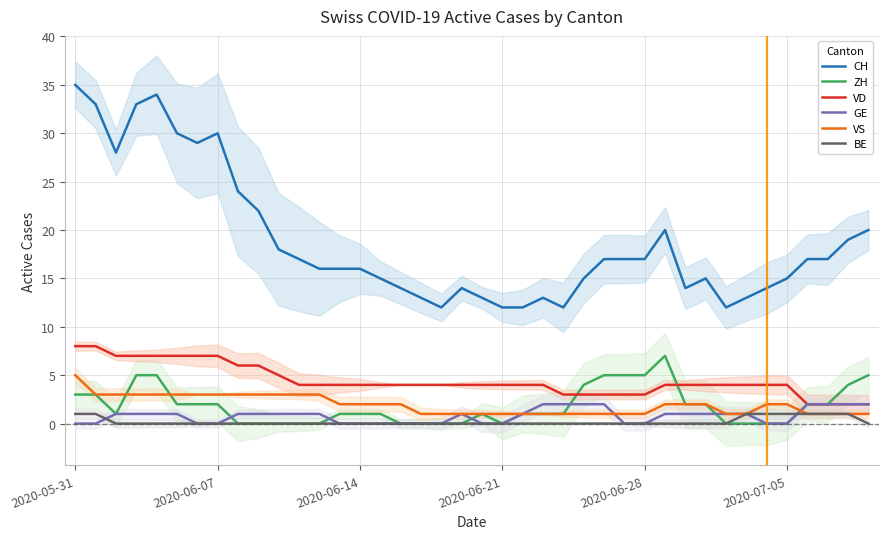

Is it true that VS equals 4 at 2020-06-21?

False